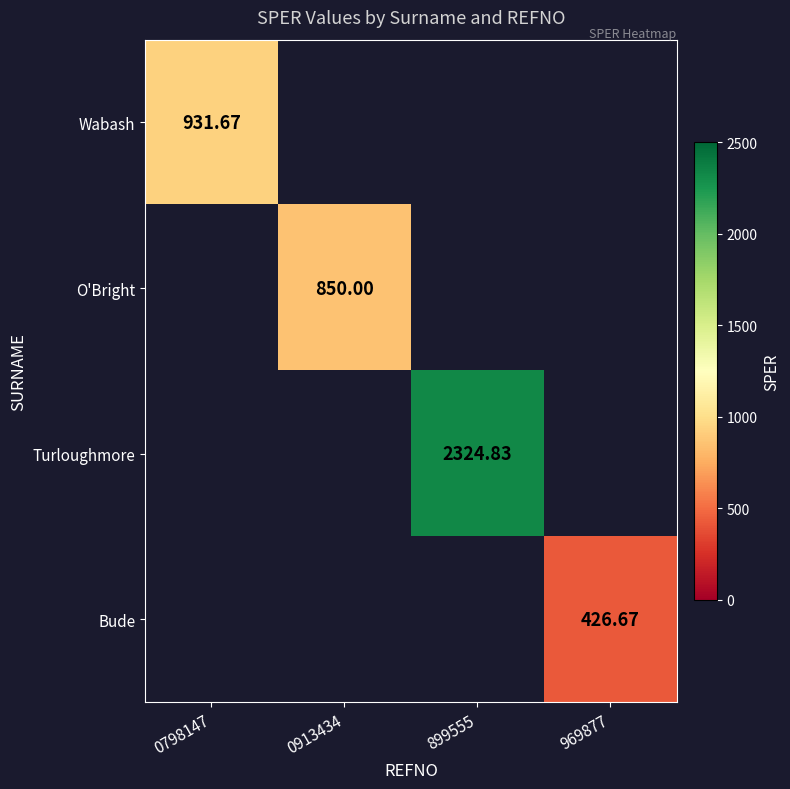

How many values in Turloughmore are above zero?

1